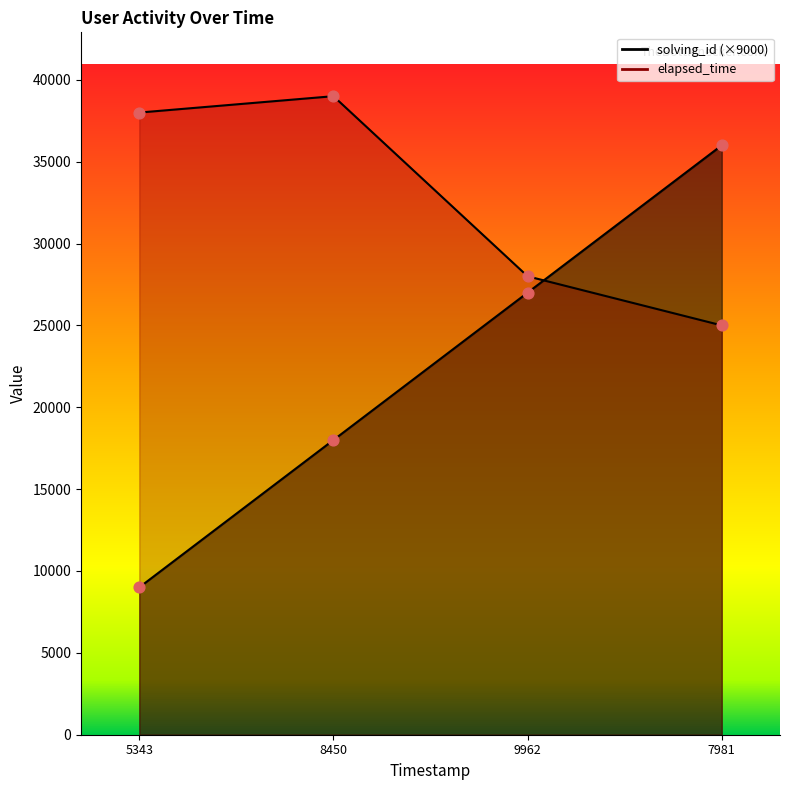

Which series has the largest total across all categories?

elapsed_time